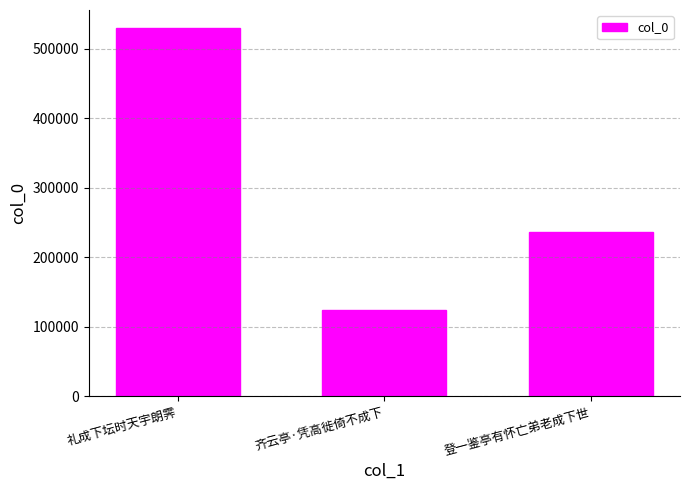

What is the ratio of the value at 齐云亭·凭高徙倚不成下 to the value at 礼成下坛时天宇朗霁?

0.2